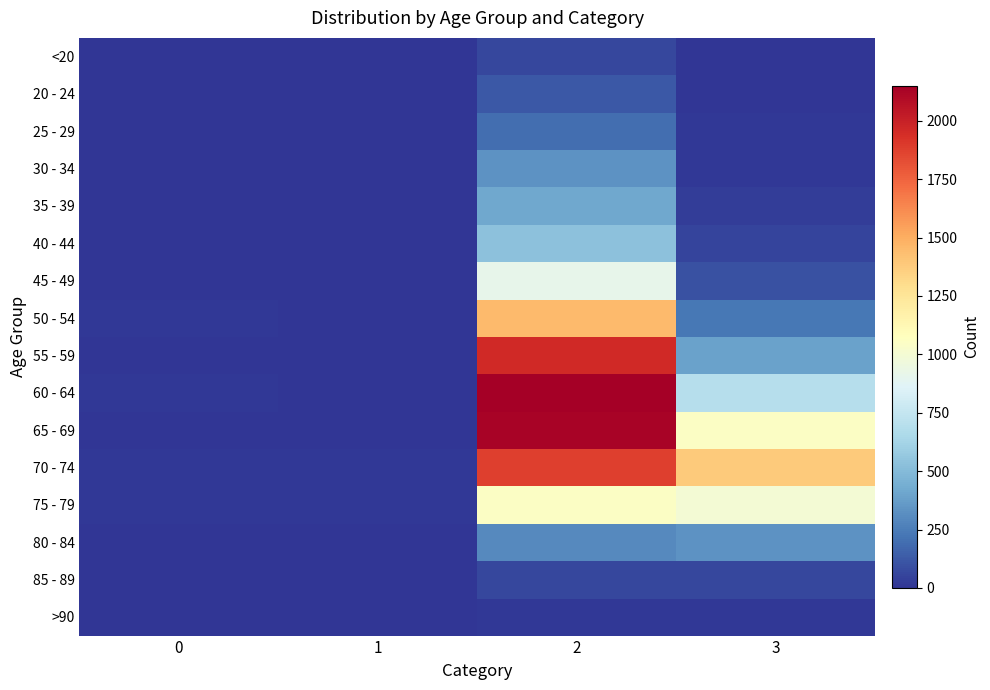

Rank the series at 1 from highest to lowest value.

70 - 74, 75 - 79, 60 - 64, 55 - 59, 65 - 69, 80 - 84, 50 - 54, 30 - 34, <20, 35 - 39, 40 - 44, 45 - 49, 85 - 89, 20 - 24, 25 - 29, >90